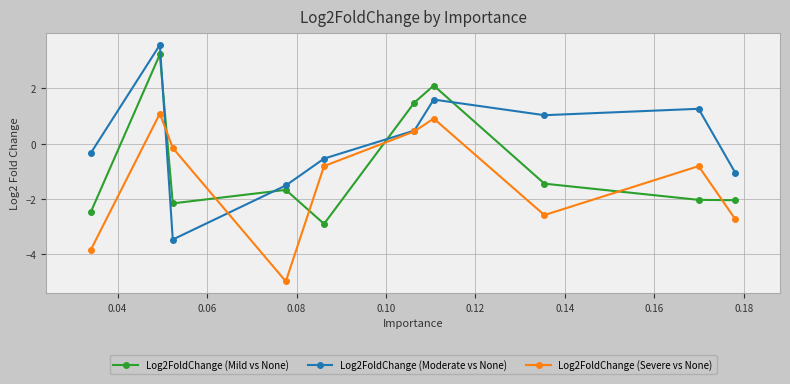

How many data points in Log2FoldChange (Severe vs None) are above 0?

3